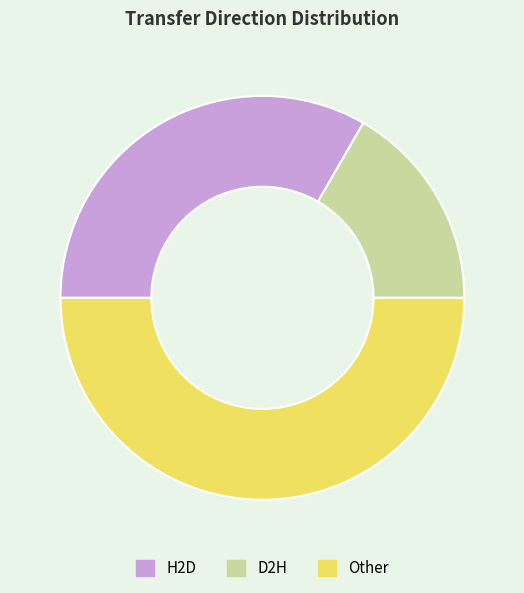

How many segments does this pie chart have?

3